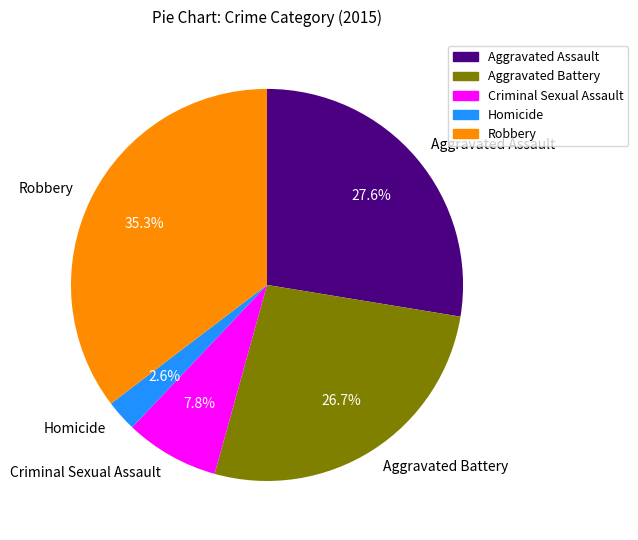

What percentage is the Aggravated Assault slice, to the nearest percent?

28%